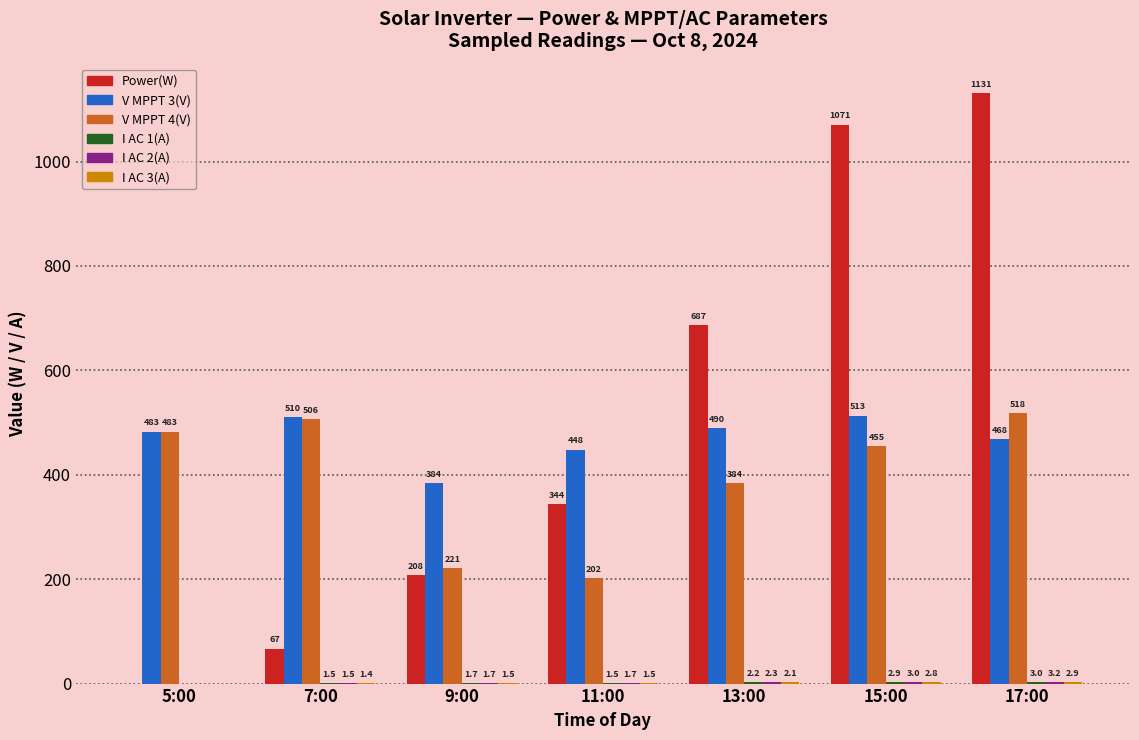

What is the greatest value displayed?

1131.0